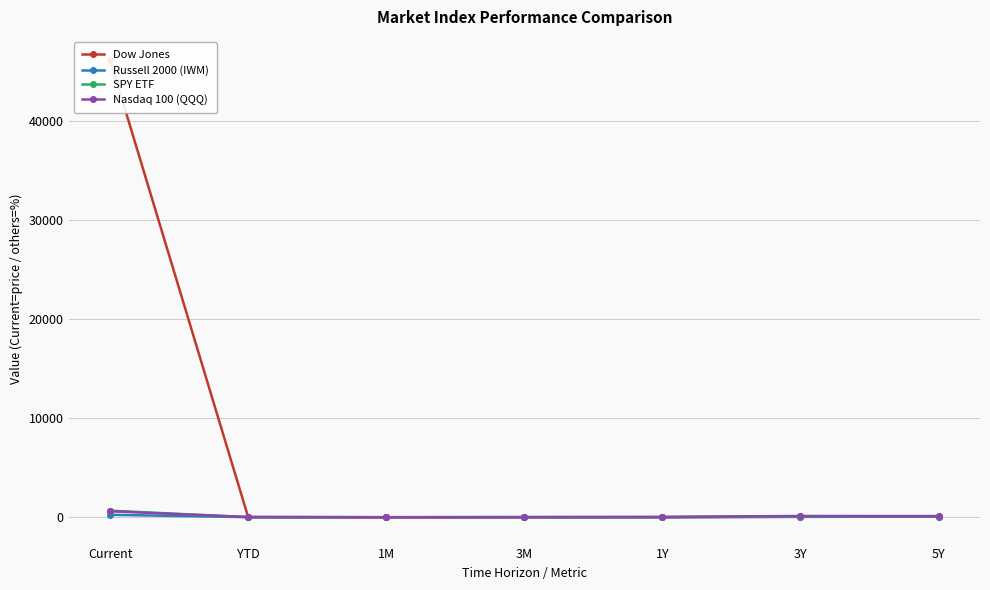

What is the label of the 2nd point from the left?

YTD